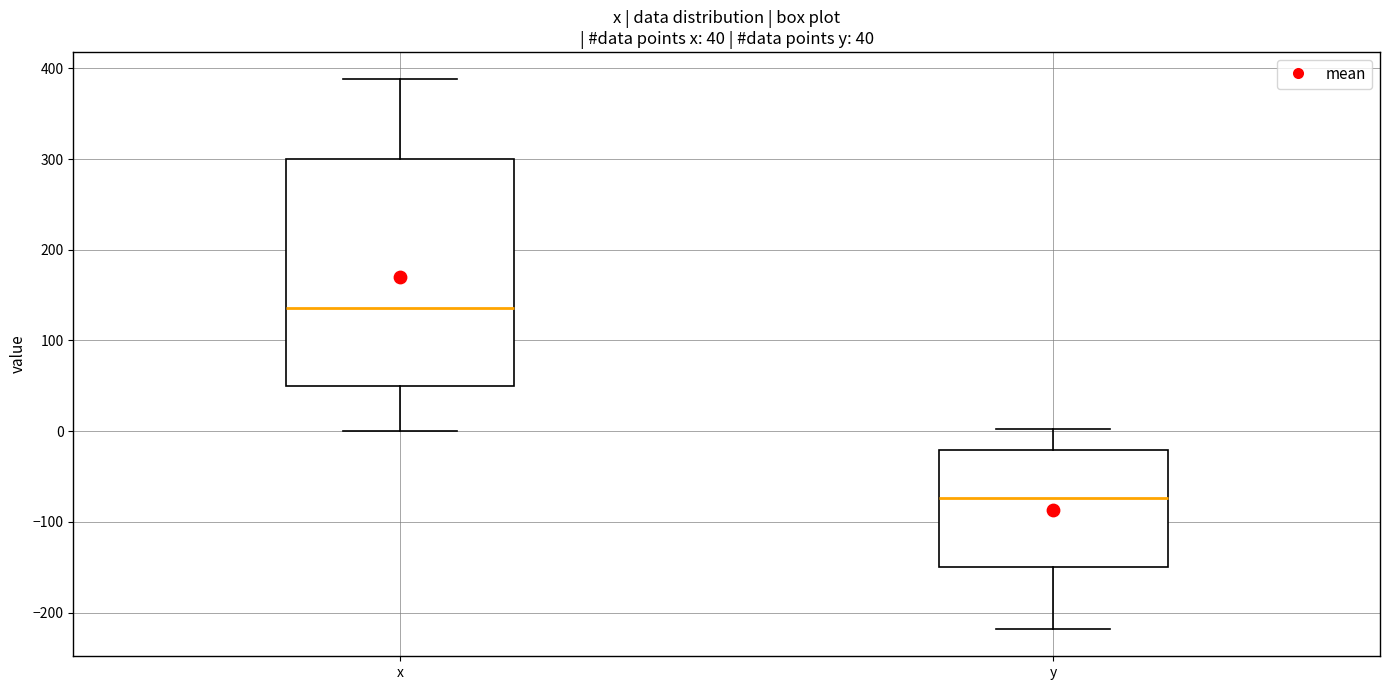

Which box has the lowest median line?

y